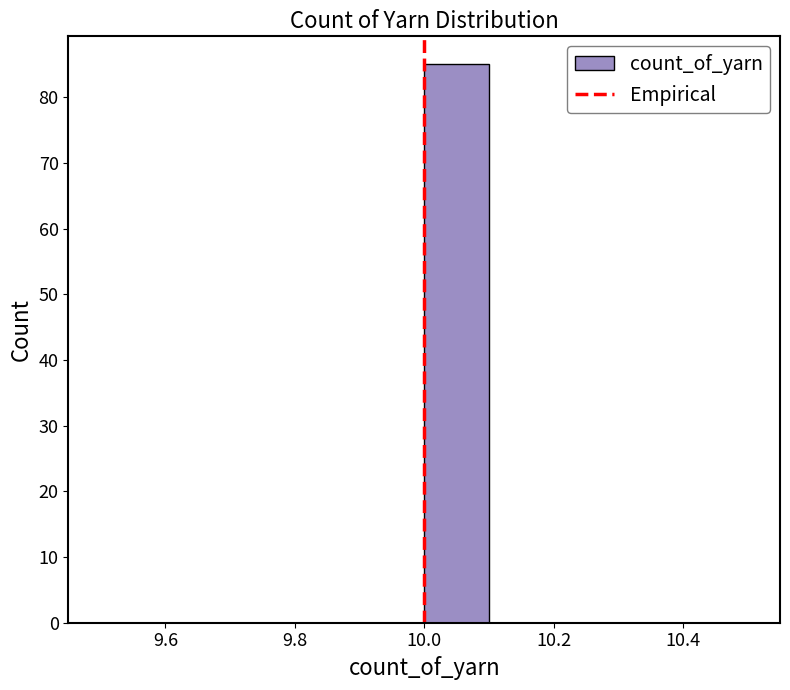

Reading left to right, list every bar in this chart as the range it spans on the x-axis followed by its height. The values are not printed on the chart, so give them approximately, as read against the axis.

9.5 to 9.6: 0
9.6 to 9.7: 0
9.7 to 9.8: 0
9.8 to 9.9: 0
9.9 to 10.0: 0
10.0 to 10.1: 85
10.1 to 10.2: 0
10.2 to 10.3: 0
10.3 to 10.4: 0
10.4 to 10.5: 0